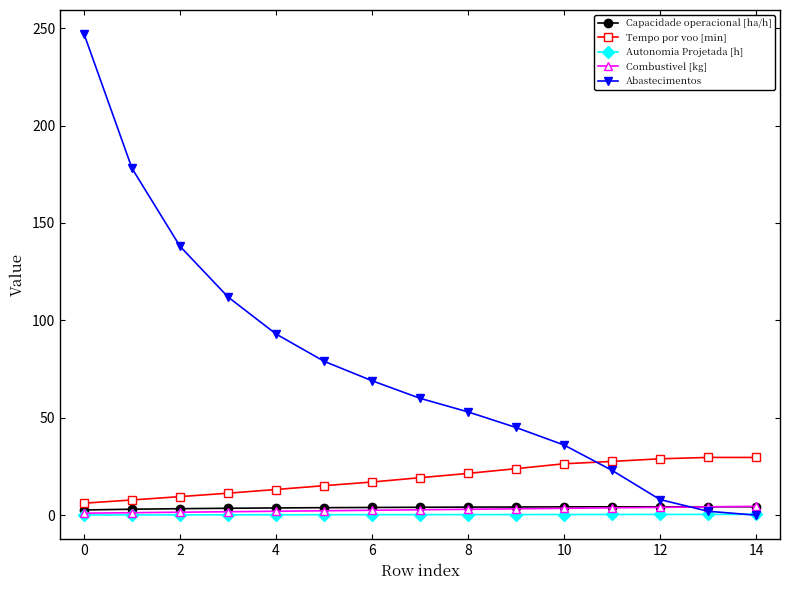

Which series has the largest range (max minus min)?

Abastecimentos